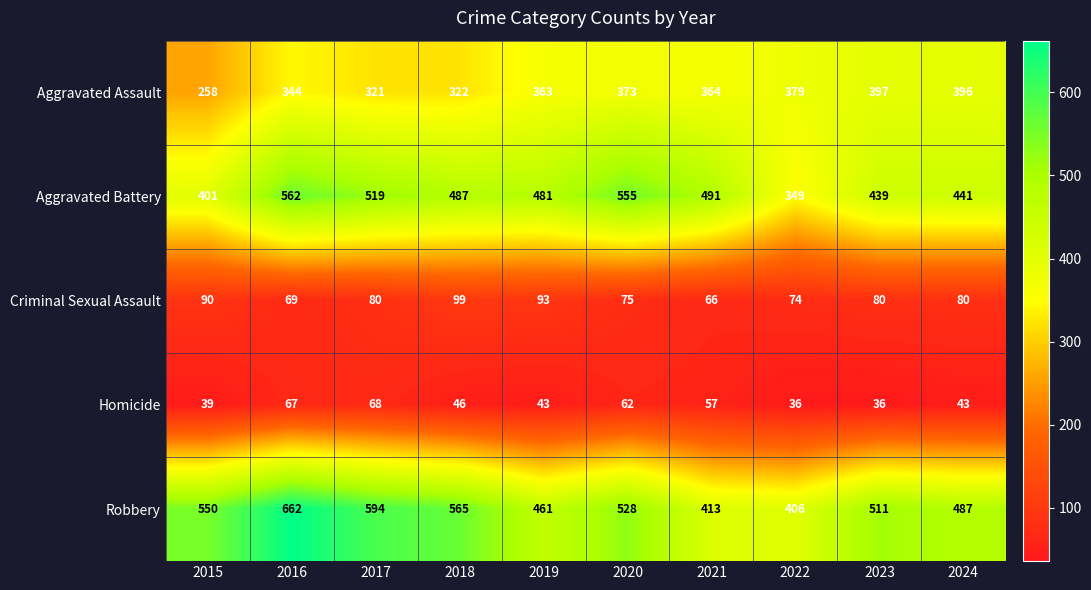

Which series has the largest total across all categories?

Robbery